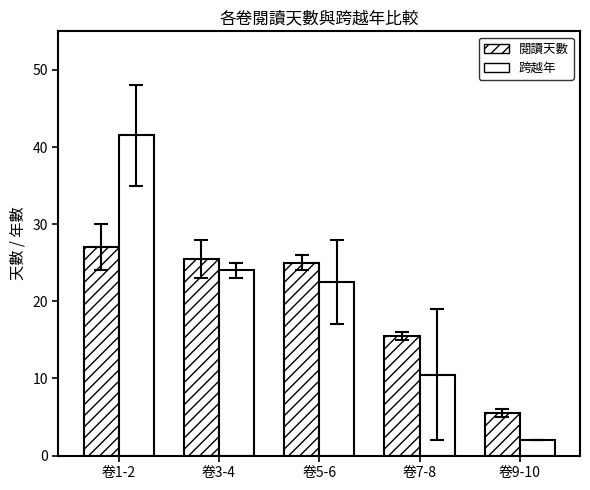

What is the label of the 4th bar from the right?

卷3-4